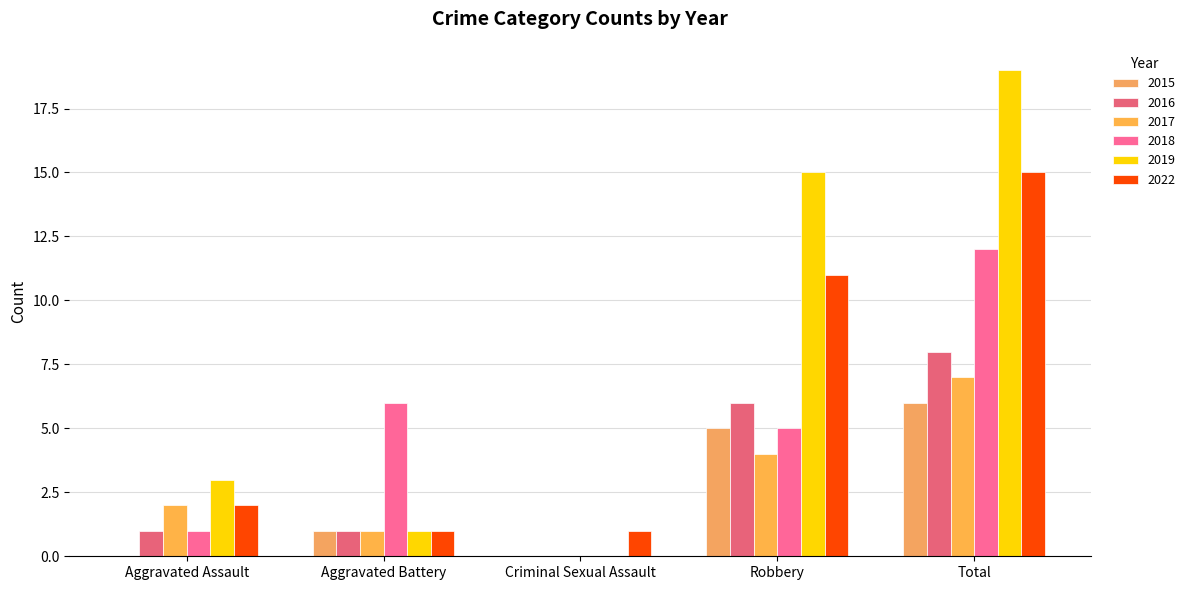

What are all the series names shown in the legend?

2015, 2016, 2017, 2018, 2019, 2022